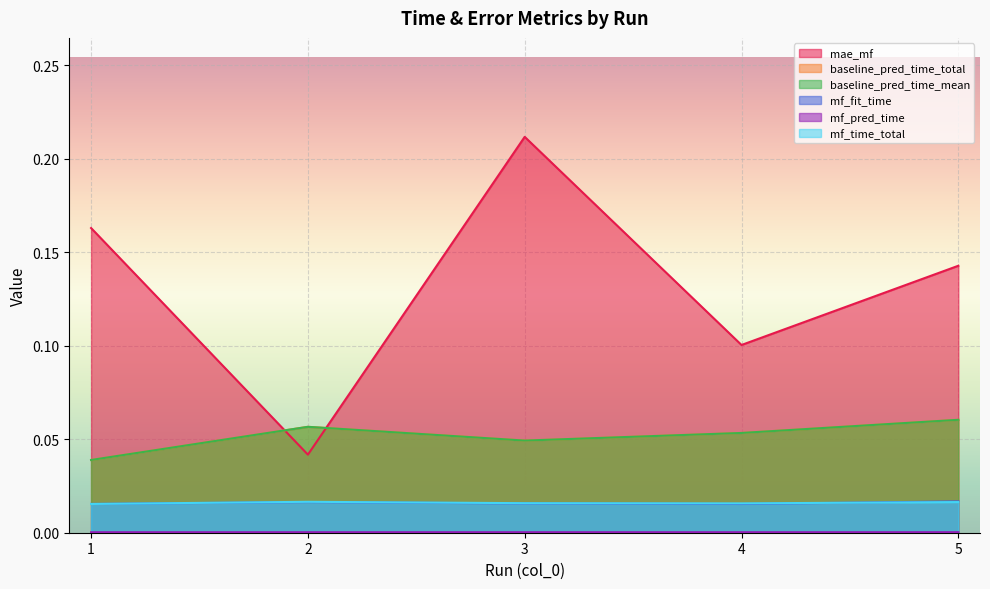

At which label is baseline_pred_time_mean closest to 0?

1